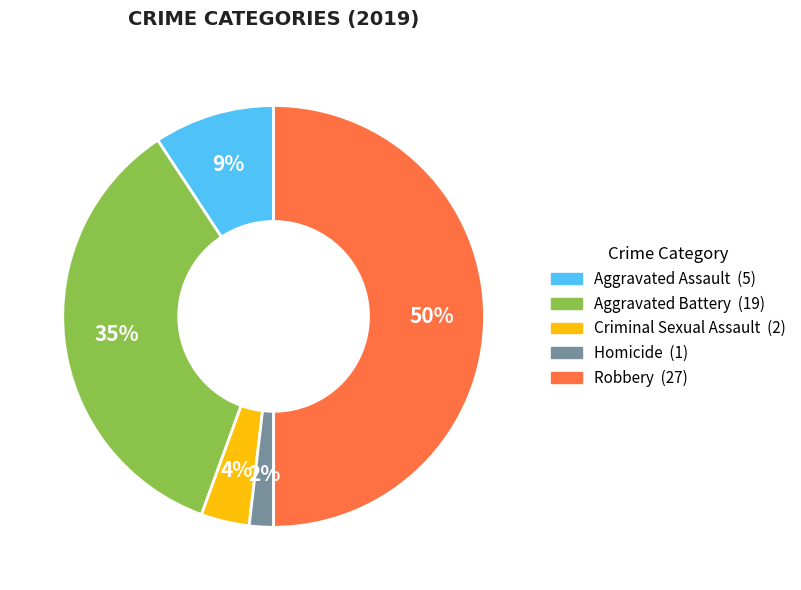

Approximately how many times larger is the value at Homicide compared to Aggravated Assault?

0.2